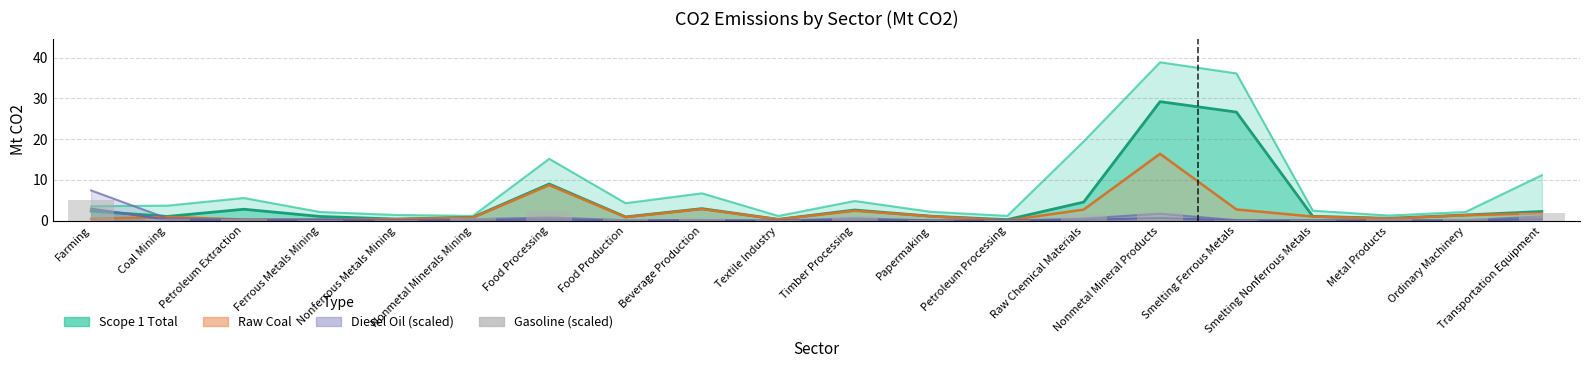

What is the value of the 13th bar from the left?

0.1